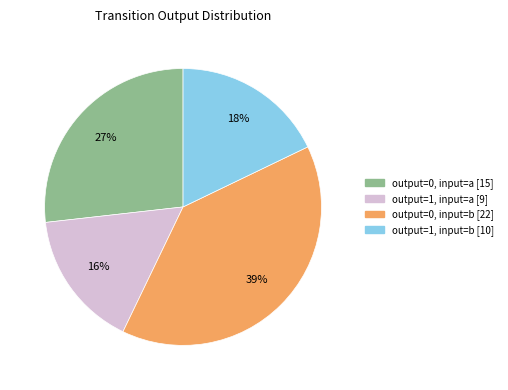

Combined, do output=0, input=b and output=0, input=a account for over 50%?

Yes